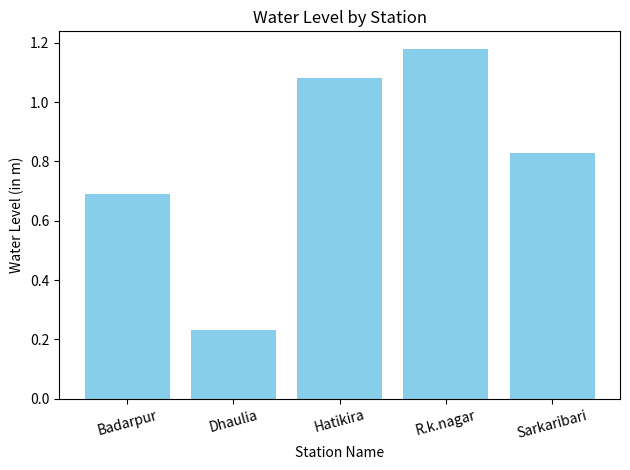

What position from the right is Dhaulia?

4